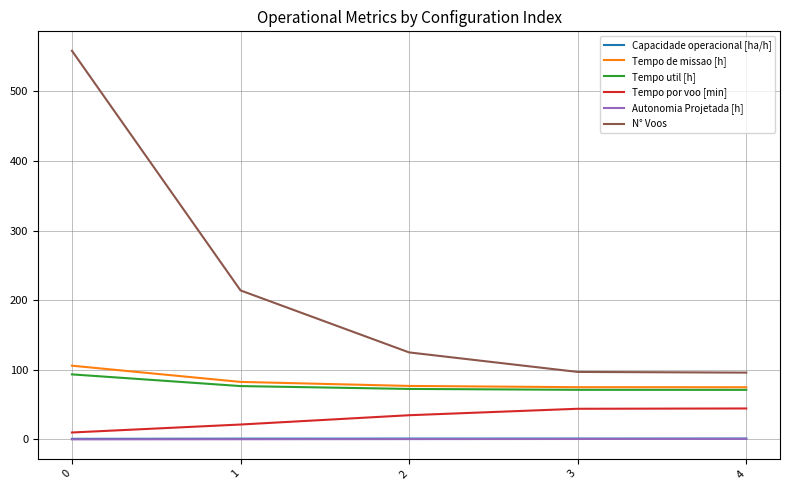

True or false: Tempo de missao [h] has a value of 106.0 at 0.

True